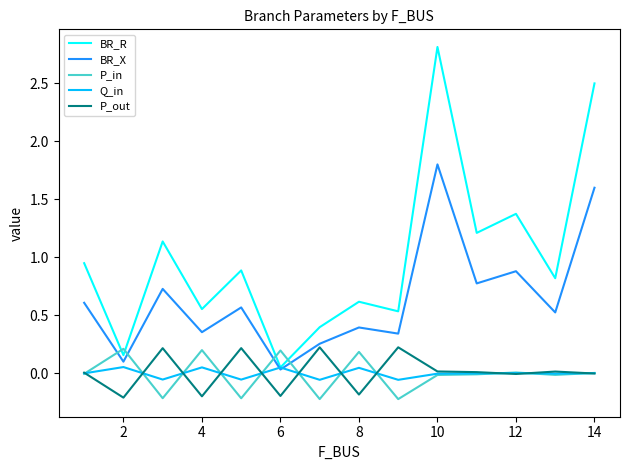

True or false: BR_X and P_out intersect in this chart.

False